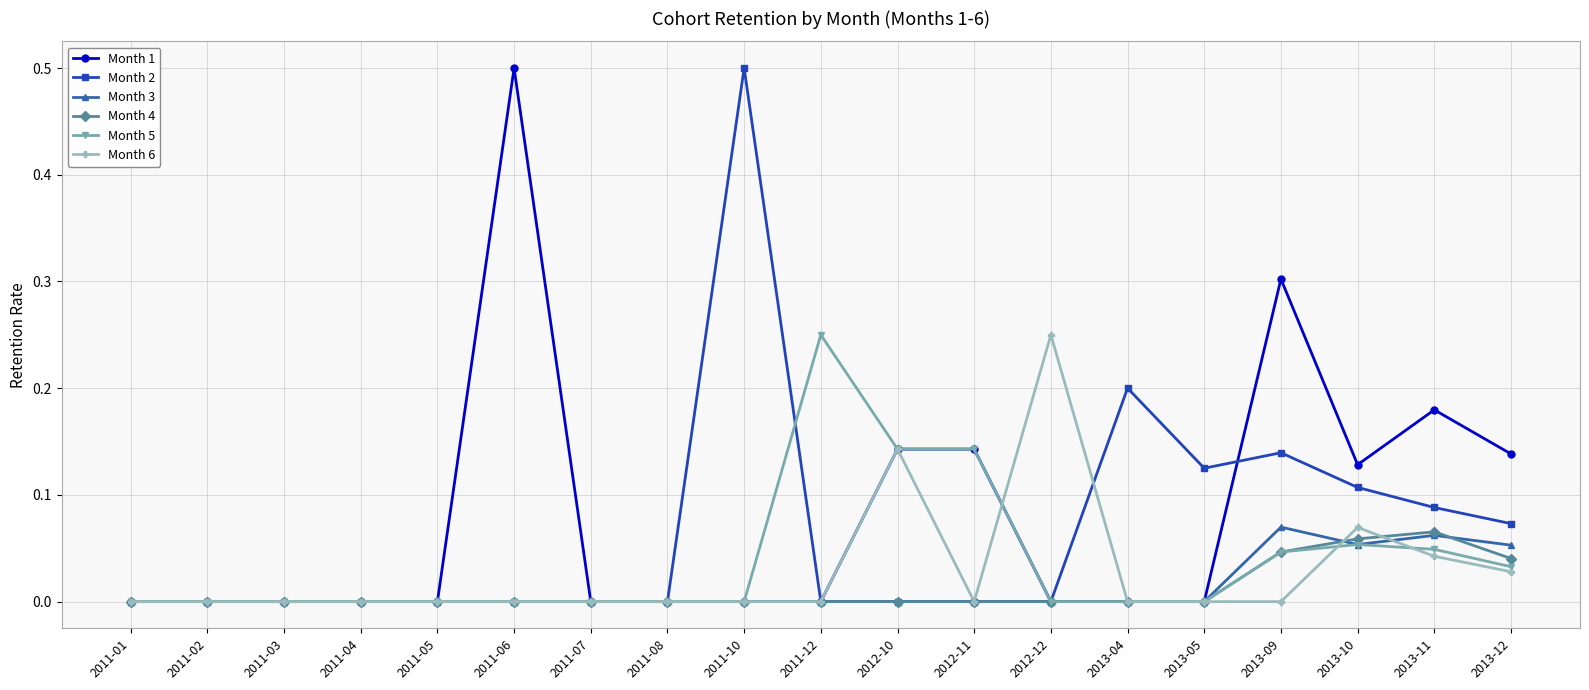

Which category has the highest value in the Month 1 series?

2011-06